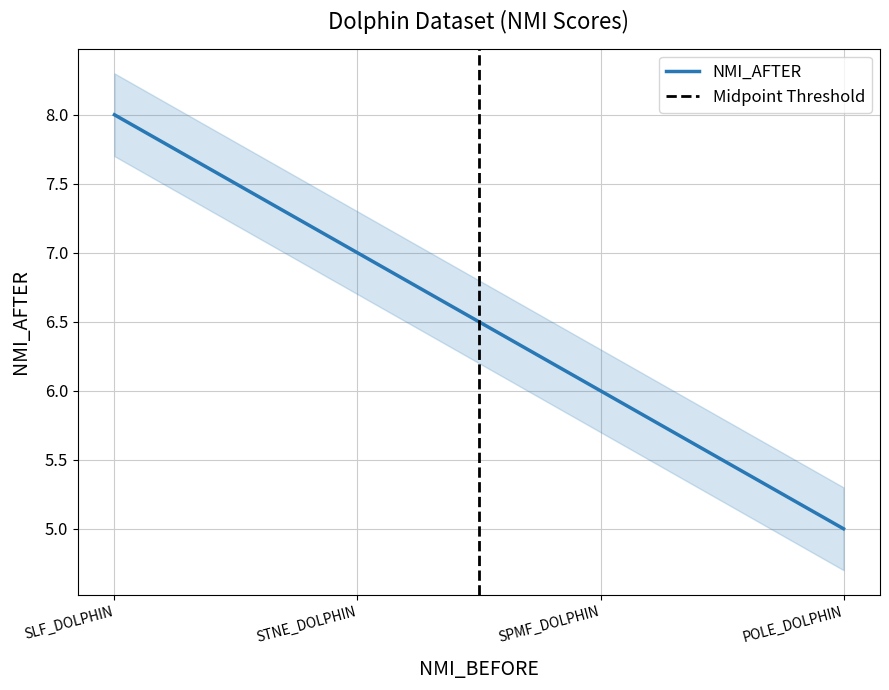

What is the sum of the values at POLE_DOLPHIN and SLF_DOLPHIN?

13